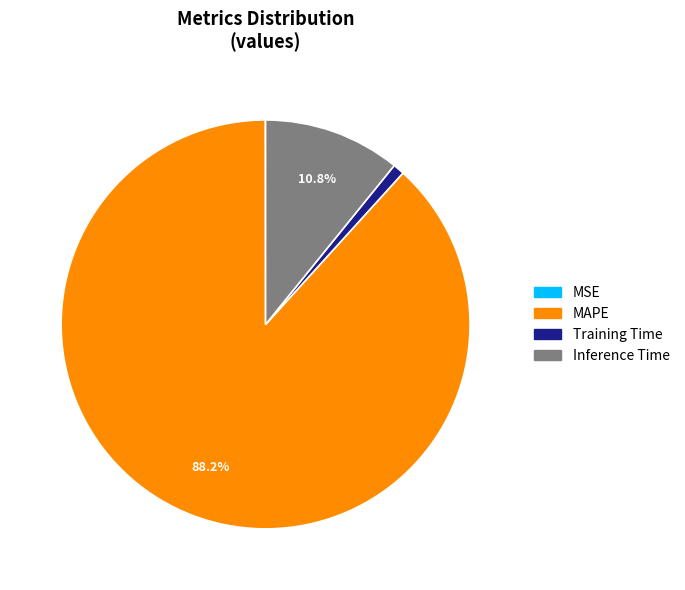

To the nearest percent, what is the average slice percentage?

25%